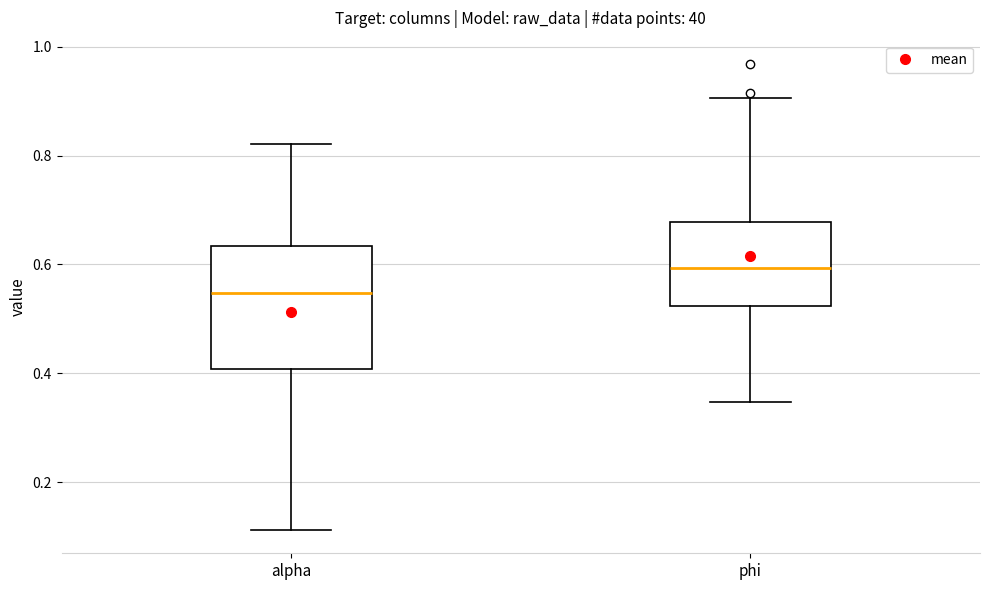

Reading left to right, read every box against the y-axis: the position of its median line, the range the box covers, and the ends of its whiskers. The values are not printed on the chart, so give them approximately, as read against the axis.

alpha: median 0.54, box 0.40 to 0.64, whiskers 0.12 to 0.82
phi: median 0.60, box 0.52 to 0.68, whiskers 0.34 to 0.90